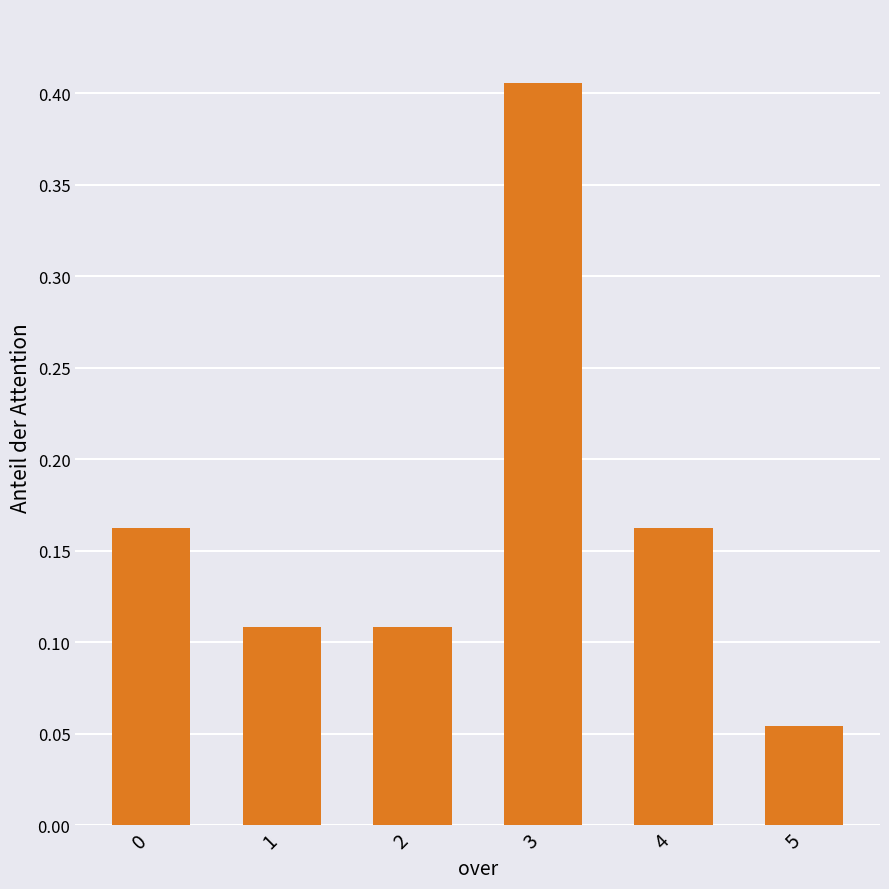

What is the difference between the values at 1 and 3?

0.3